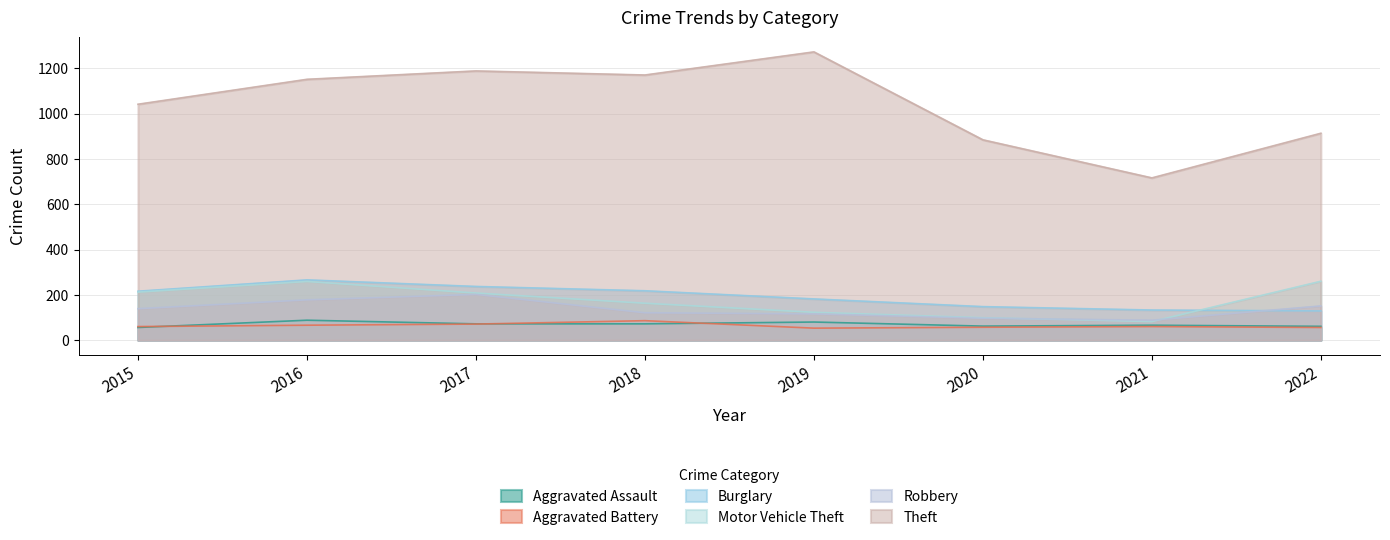

Reading left to right, transcribe all the data shown in this chart.

Aggravated Assault: 56	88	72	72	80	62	66	61
Aggravated Battery: 60	66	71	86	53	57	60	56
Burglary: 216	266	237	218	182	148	133	129
Motor Vehicle Theft: 212	259	208	163	123	99	82	260
Robbery: 139	178	202	121	116	97	88	151
Theft: 1041	1151	1188	1170	1272	884	716	913